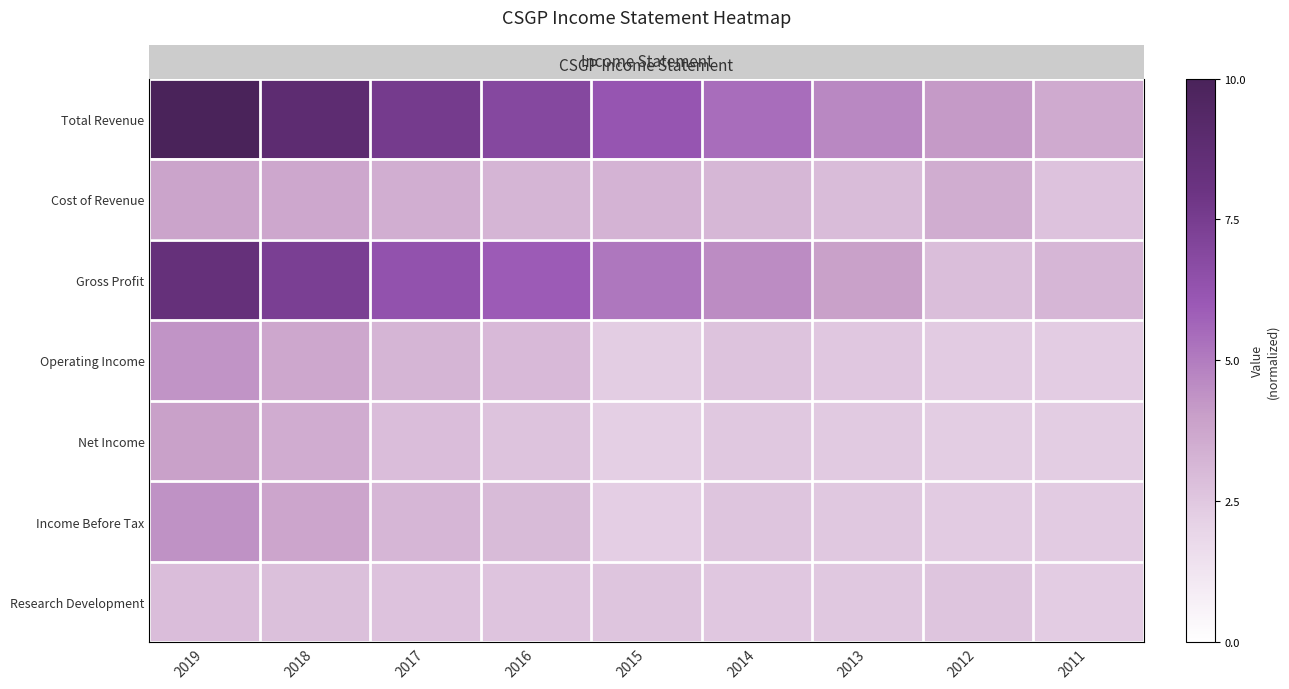

List the series in order of their peak value, lowest first.

Research Development, Cost of Revenue, Net Income, Operating Income, Income Before Tax, Gross Profit, Total Revenue